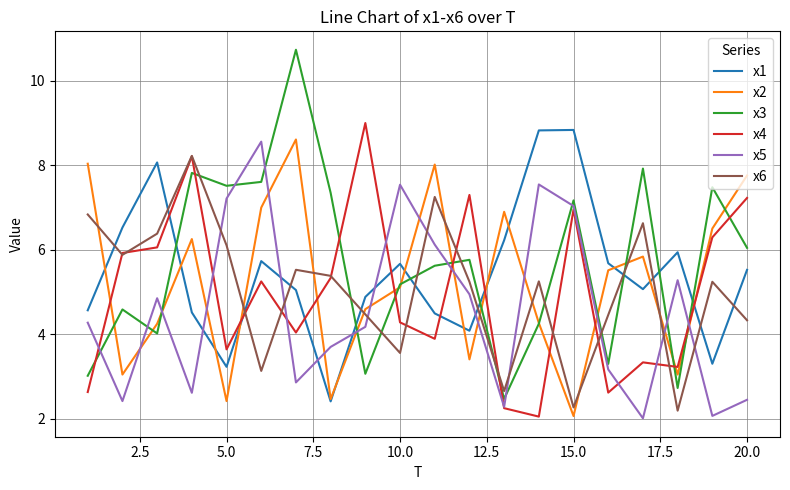

True or false: x6 and x2 intersect in this chart.

True